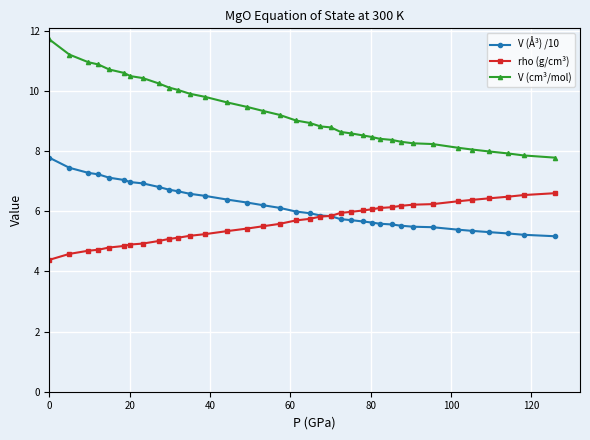

What is the sum of all V (Å³) /10 values?

221.7